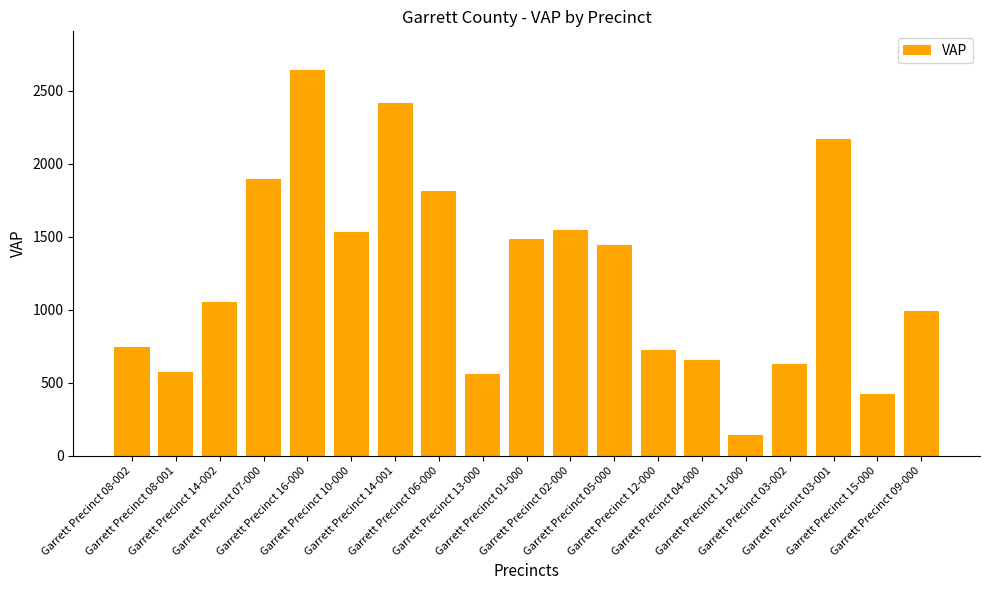

How many values are below 1056?

9